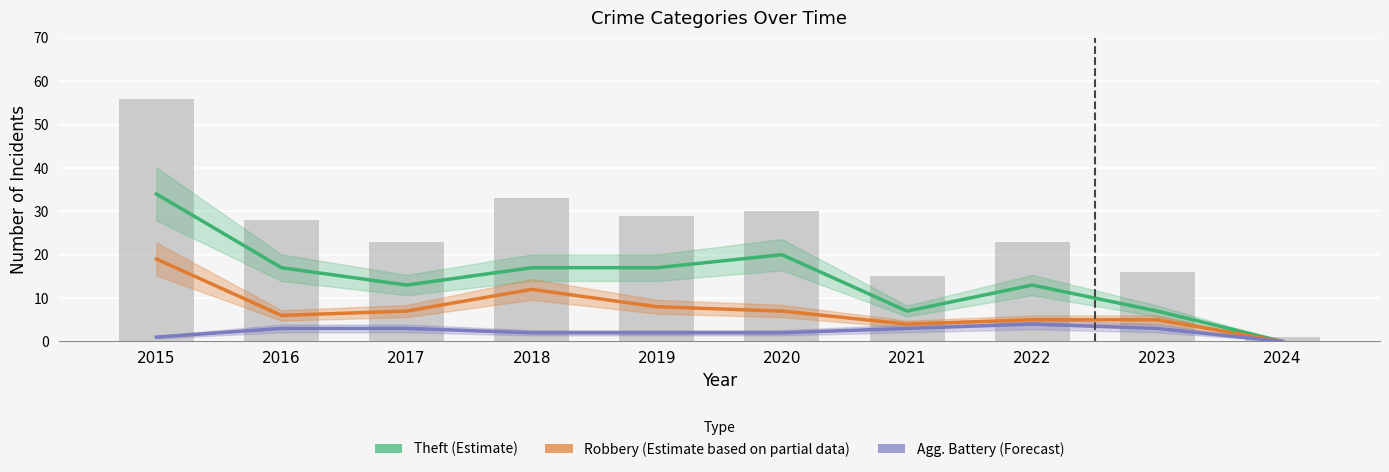

Which series has the widest spread of values?

Theft (Estimate)